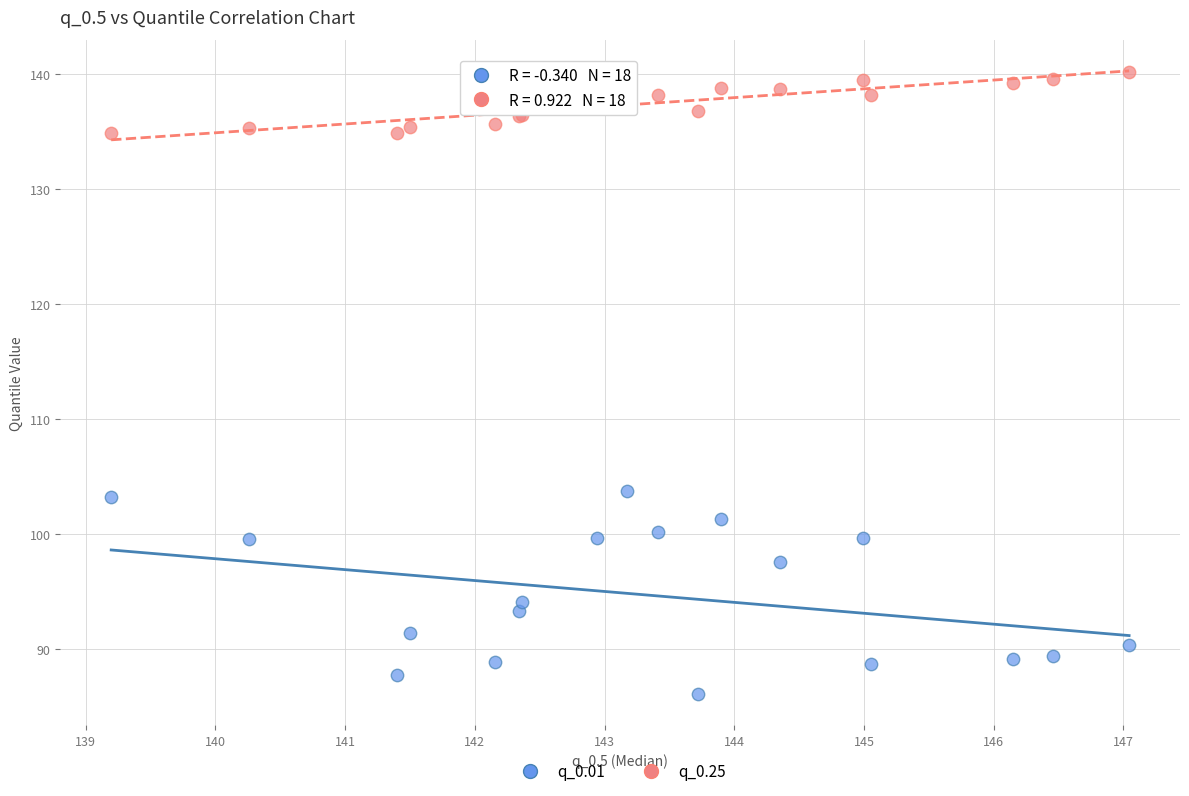

Which series reaches the minimum Y coordinate?

q_0.01